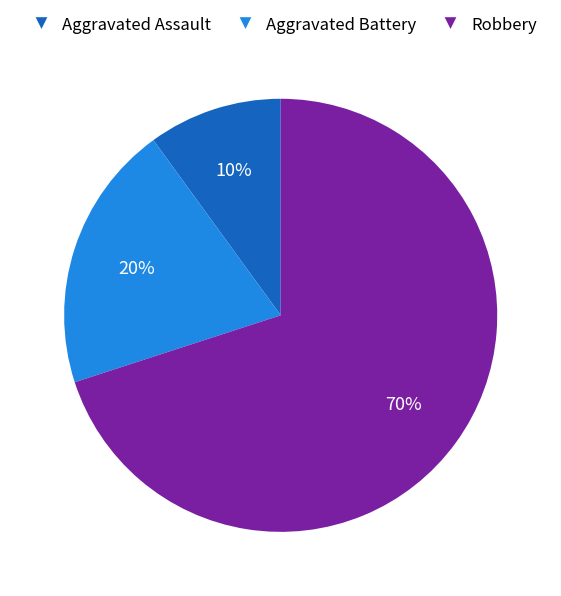

The Aggravated Assault slice represents 10% of the pie. True or false?

True